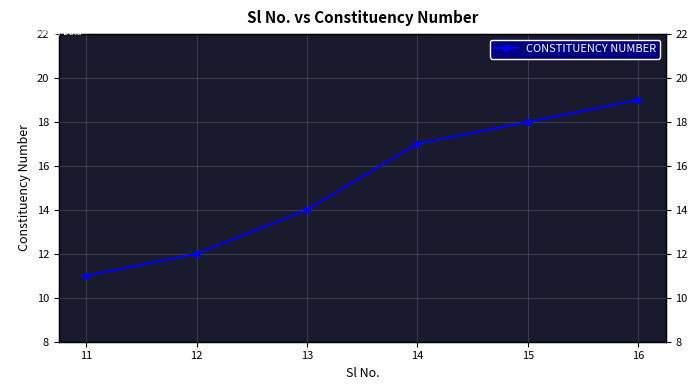

How many series are shown in this chart?

1